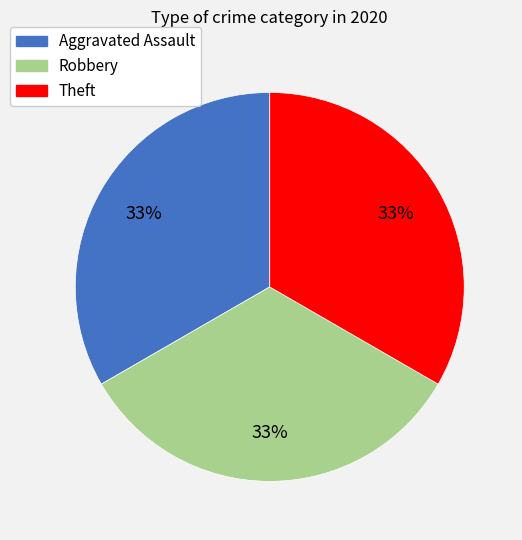

Is there a majority slice in this chart?

No